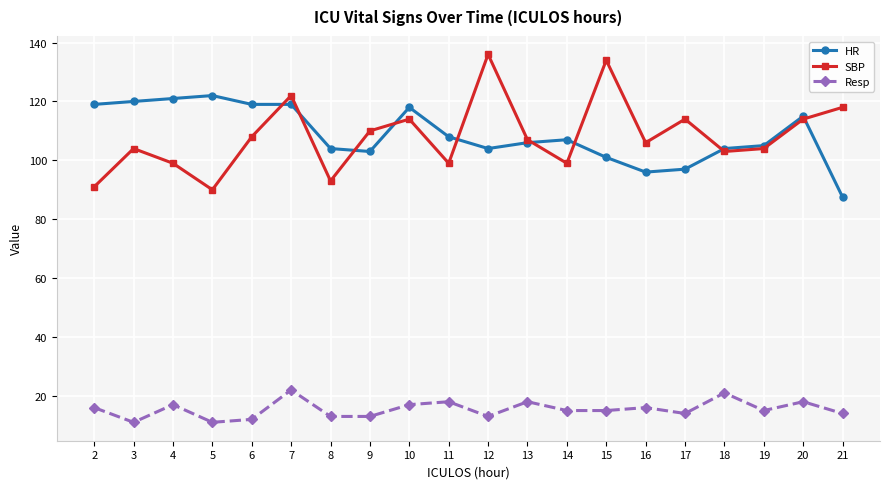

Reading left to right, extract all data points from this chart.

HR: 2=119.0	3=120.0	4=121.0	5=122.0	6=119.0	7=119.0	8=104.0	9=103.0	10=118.0	11=108.0	12=104.0	13=106.0	14=107.0	15=101.0	16=96.0	17=97.0	18=104.0	19=105.0	20=115.0	21=87.5
SBP: 2=91.0	3=104.0	4=99.0	5=90.0	6=108.0	7=122.0	8=93.0	9=110.0	10=114.0	11=99.0	12=136.0	13=107.0	14=99.0	15=134.0	16=106.0	17=114.0	18=103.0	19=104.0	20=114.0	21=118.0
Resp: 2=16.0	3=11.0	4=17.0	5=11.0	6=12.0	7=22.0	8=13.0	9=13.0	10=17.0	11=18.0	12=13.0	13=18.0	14=15.0	15=15.0	16=16.0	17=14.0	18=21.0	19=15.0	20=18.0	21=14.0